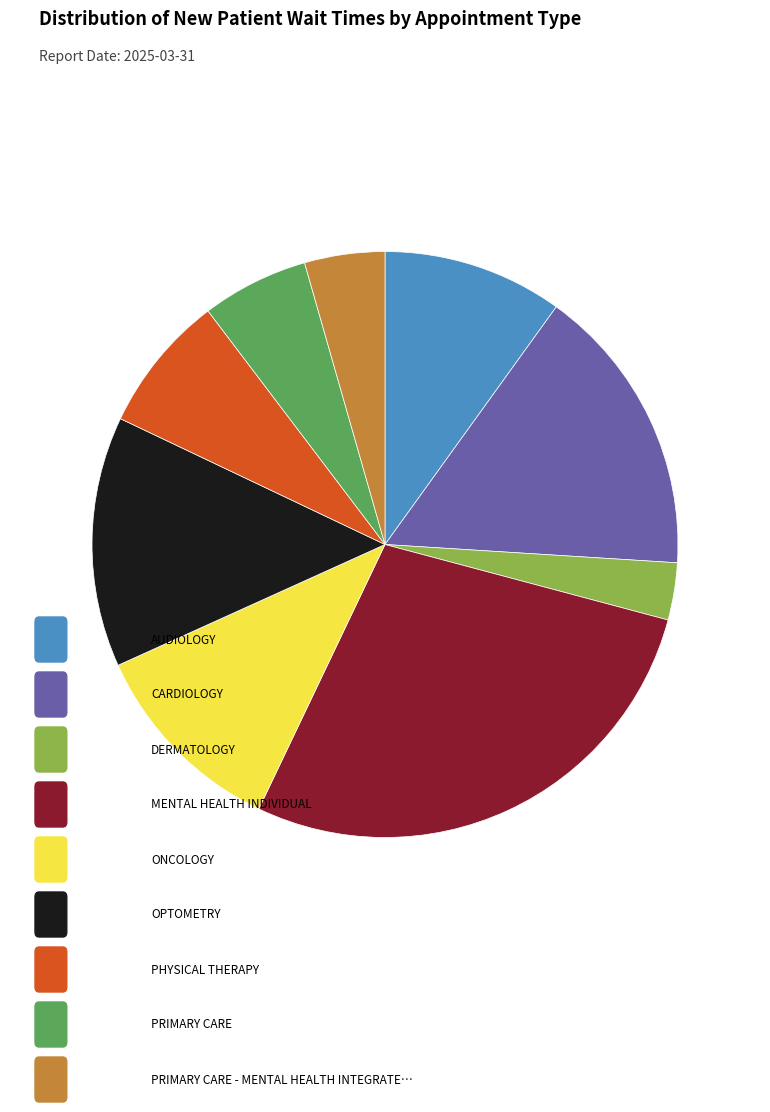

Is there any slice that represents more than half of the pie?

No